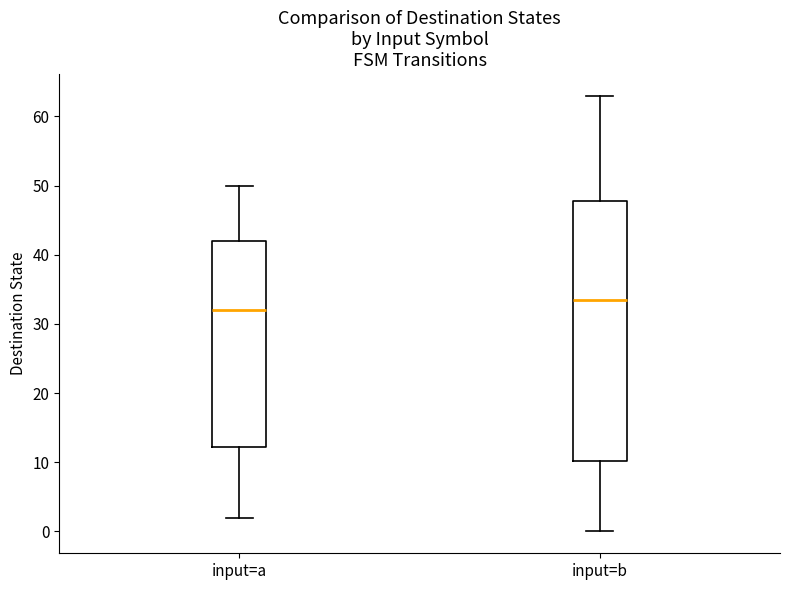

Which box's median line is the lowest?

input=a